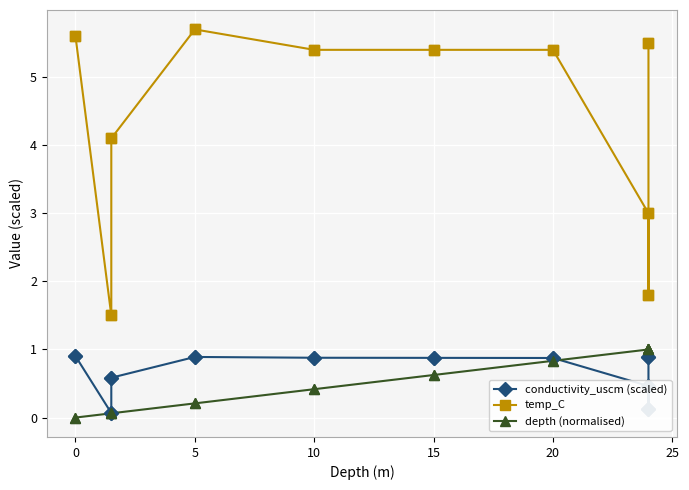

Which series has the largest total across all categories?

temp_C